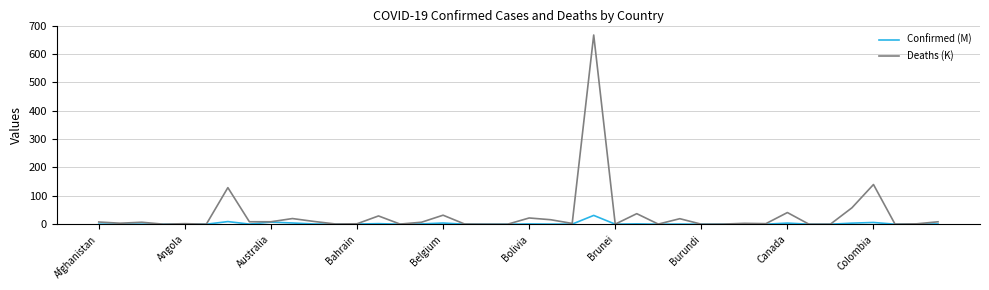

Which series has the largest total across all categories?

Deaths (K)